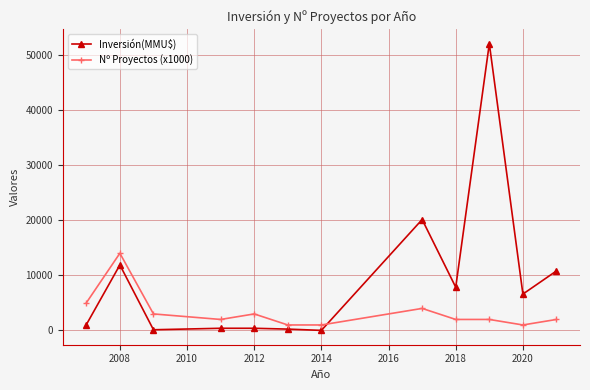

How many series are shown in this chart?

2